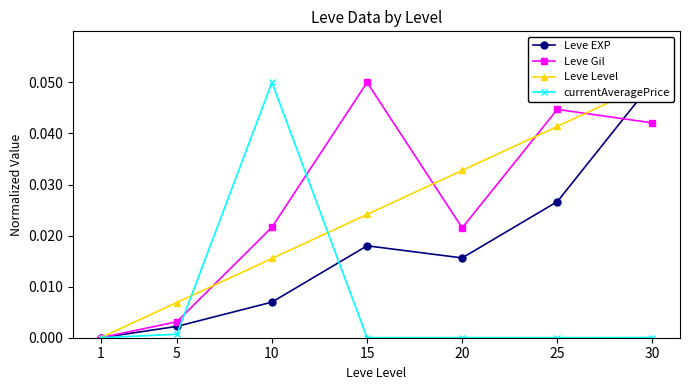

Is it true that currentAveragePrice equals 0.0 at 30?

False